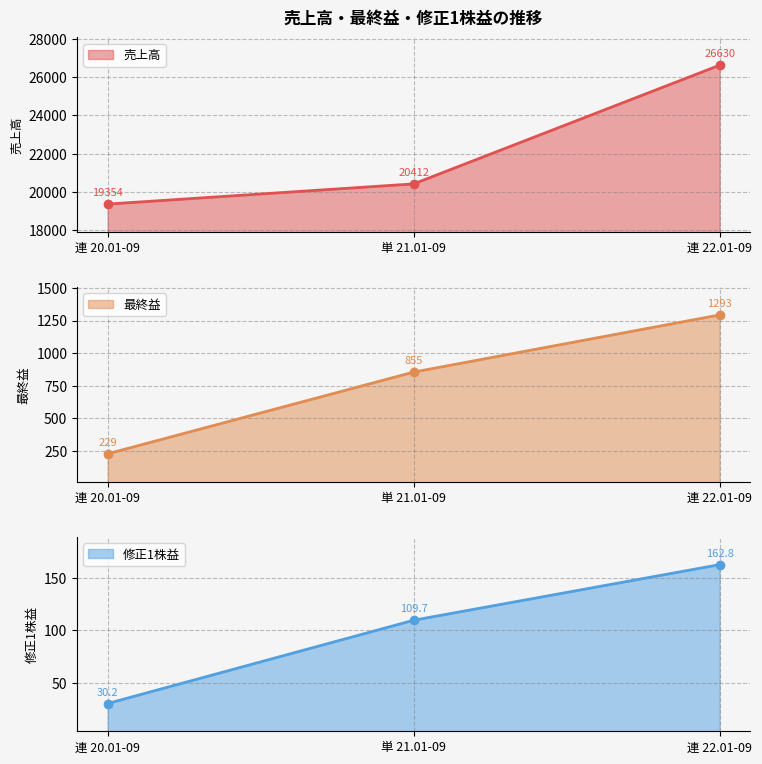

What is the sum of all 売上高 values?

66396